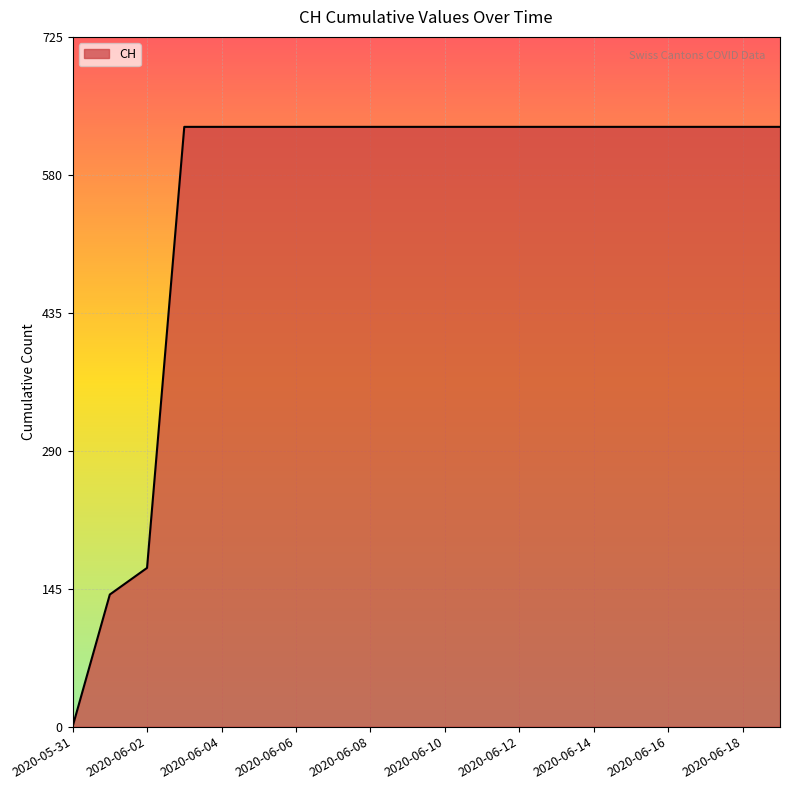

What is the greatest value displayed?

631